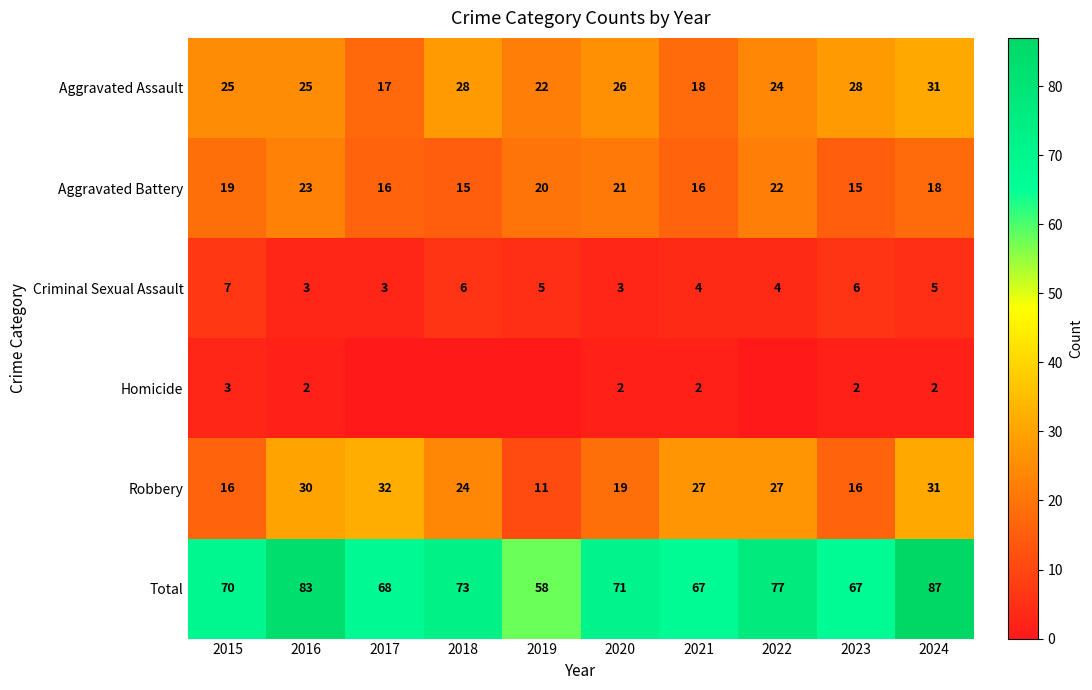

Count the number of categories in the chart.

10